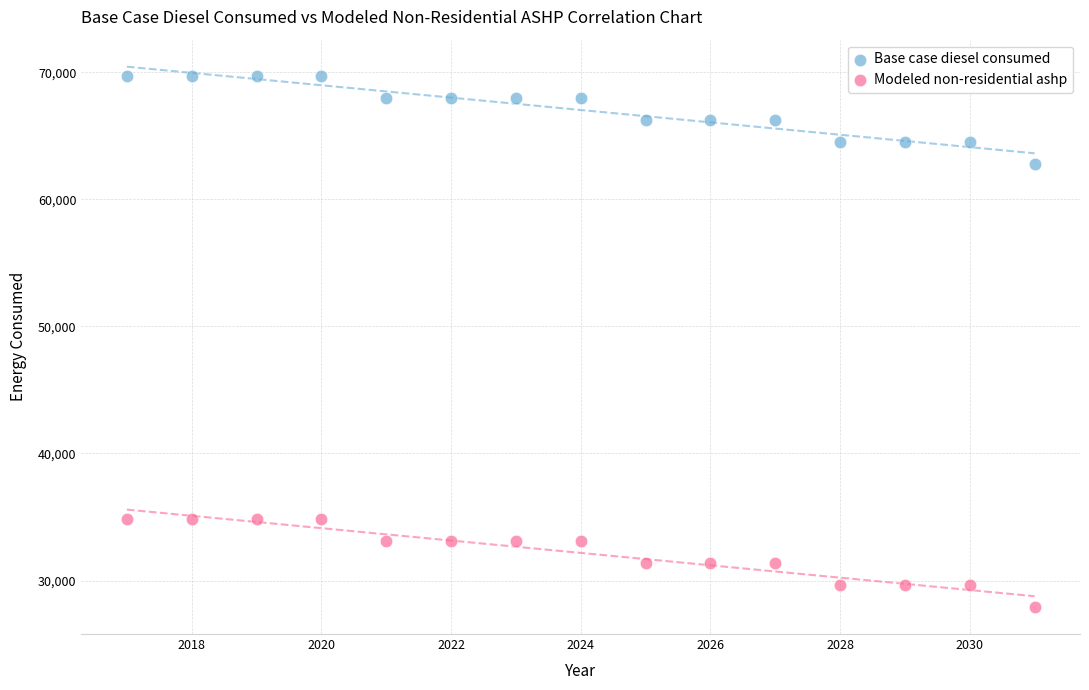

Which series reaches the minimum Y coordinate?

Modeled non-residential ashp